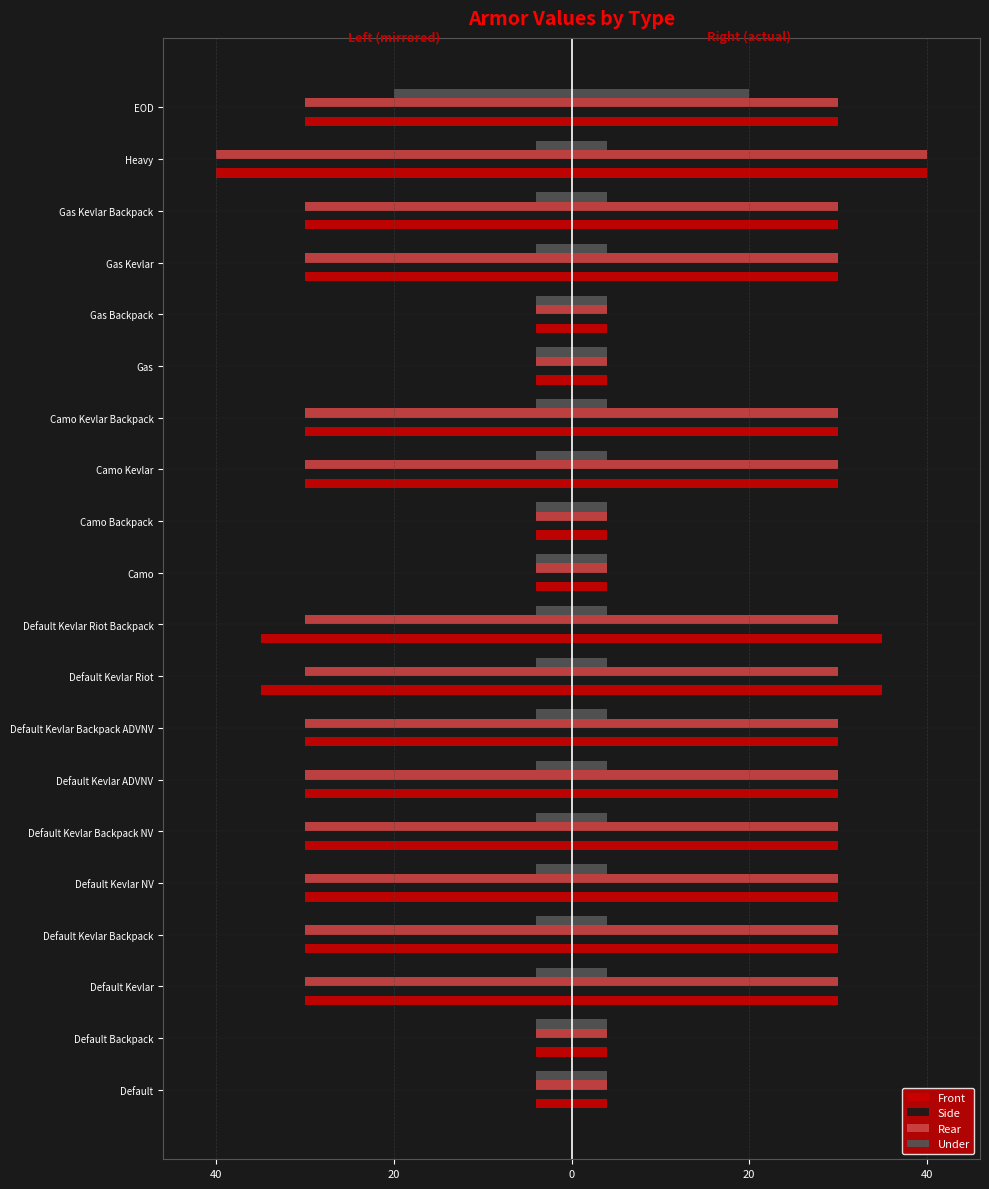

Are the bars grouped side by side (vs. stacked)?

Yes